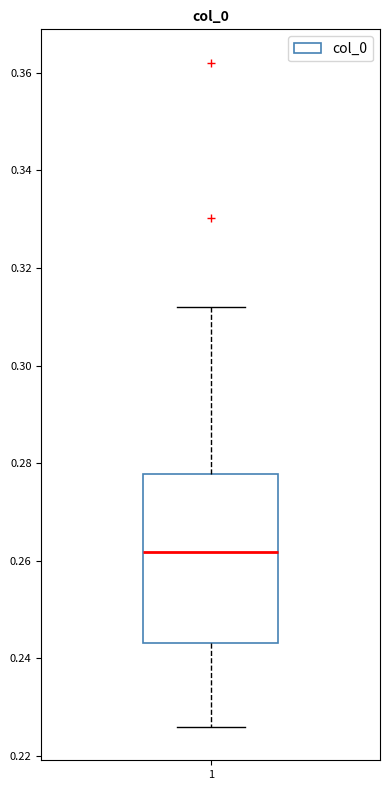

Read this box plot against the y-axis: the position of the median line, the range covered by the box, and the ends of both whiskers. The values are not printed on the chart, so give them approximately, as read against the axis.

median 0.262, box 0.244 to 0.278, whiskers 0.226 to 0.312